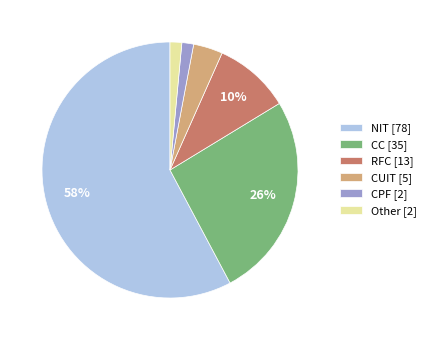

Do CPF [2] and RFC [13] together represent more than half of the pie?

No